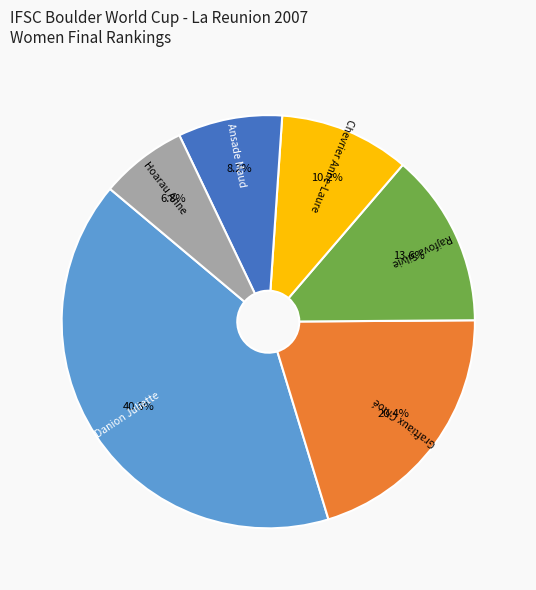

Which slice is the smallest?

Hoarau Anne